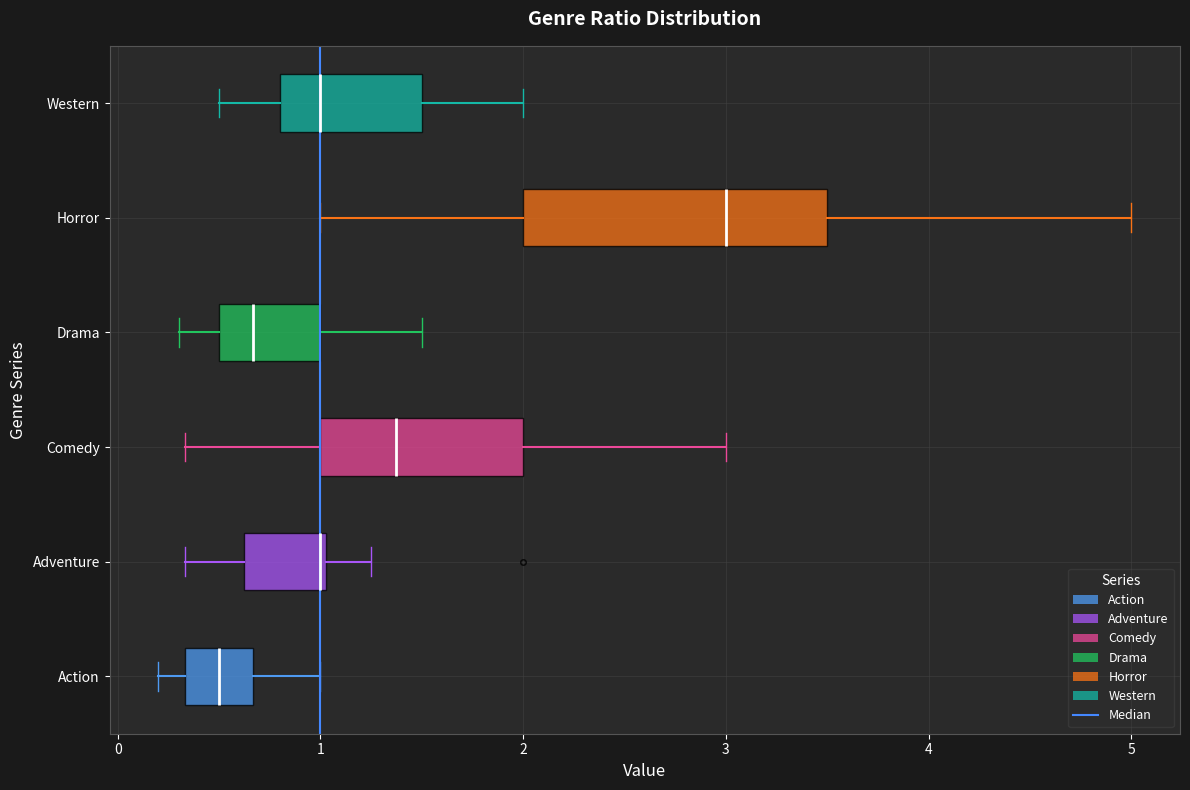

Where is the left edge of the box for Comedy on the x-axis? The values are not printed on the chart, so give them approximately, as read against the axis.

1.0